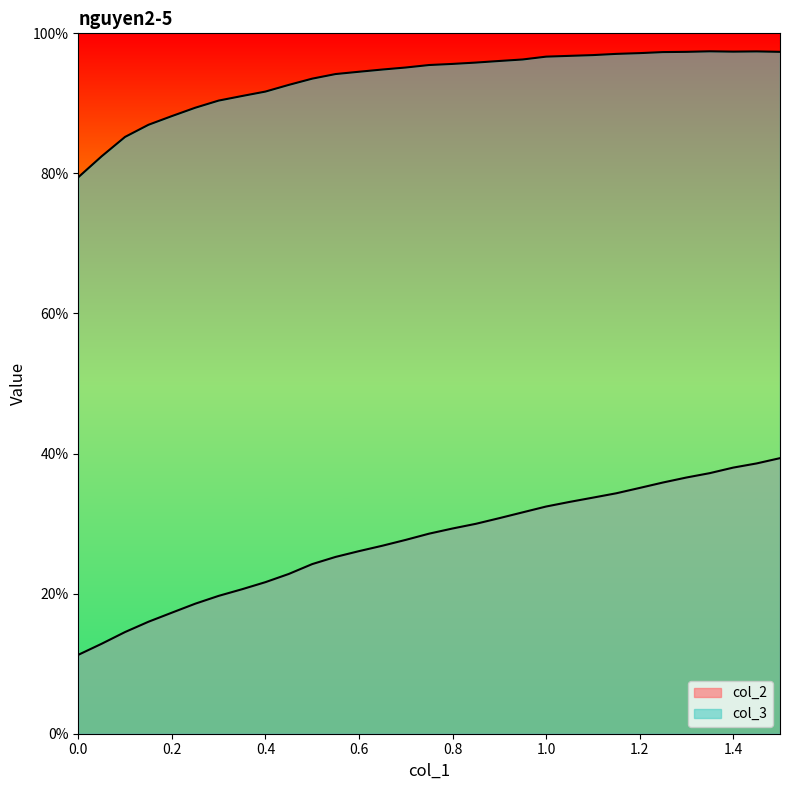

Which series changed the most between 0.15 and 1.35?

col_2